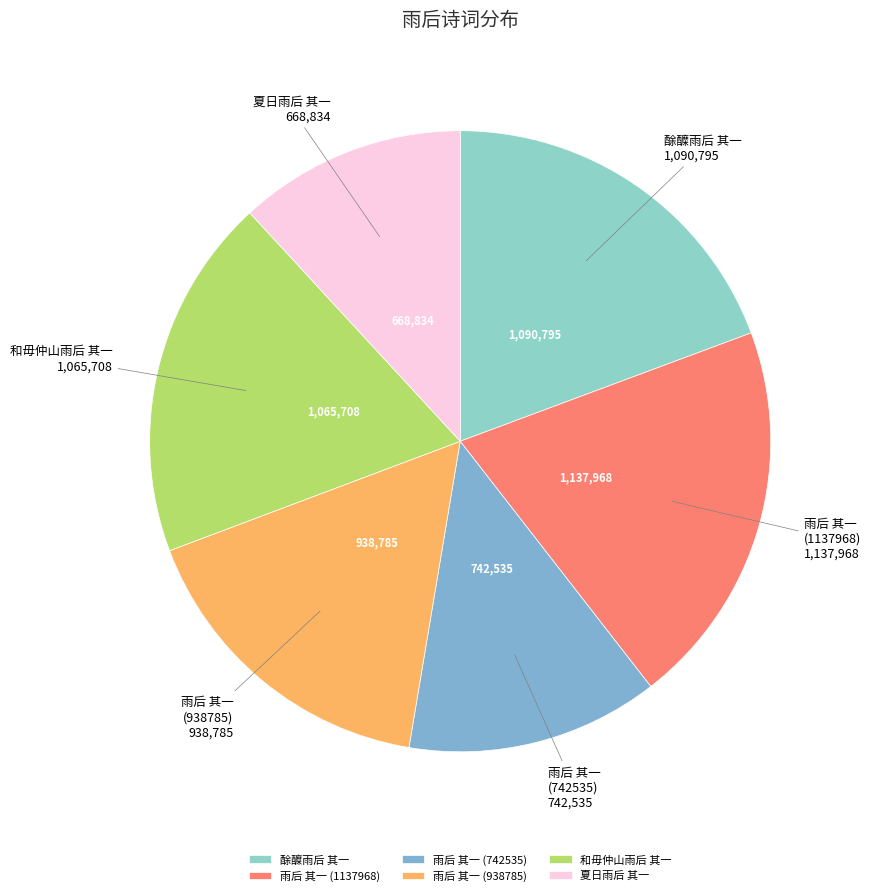

True or false: 夏日雨后 其一 accounts for 25% of the total.

False